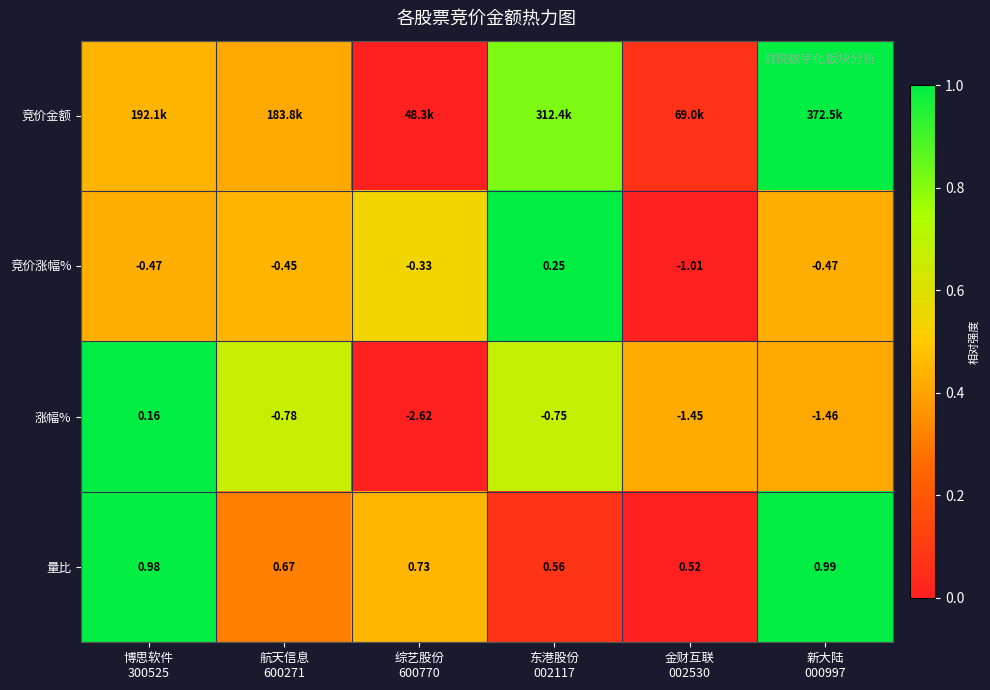

True or false: 涨幅% has a value of 0.1 at 金财互联 002530.

False